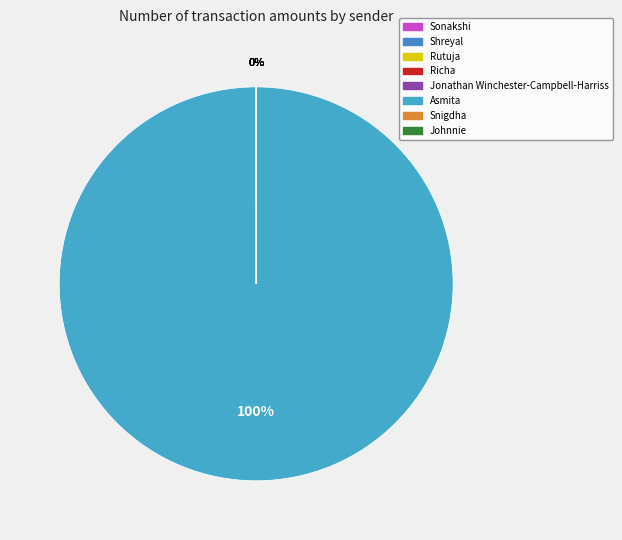

What is the change in value from Asmita to Johnnie?

-12567991600.0